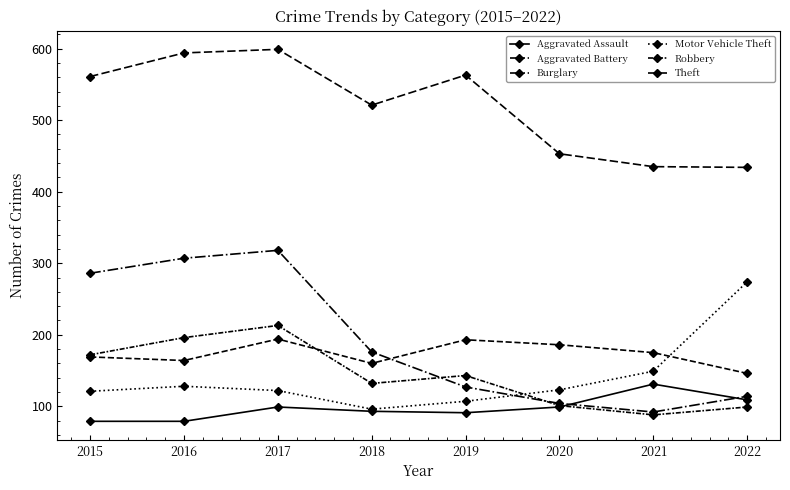

At how many categories does at least one series exceed 256?

8